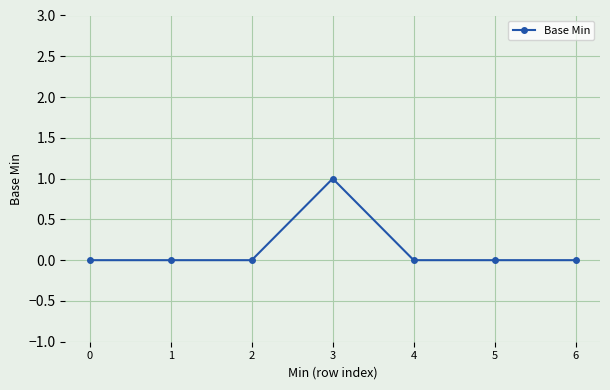

Is it true that the value at 3 is 2?

False